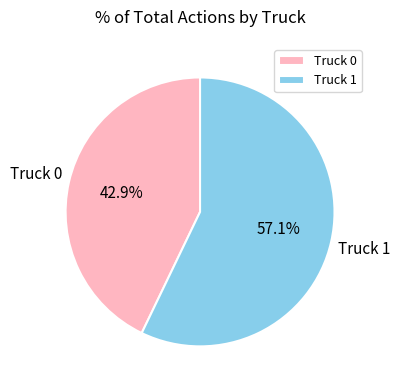

Between Truck 1 and Truck 0, which is larger?

Truck 1